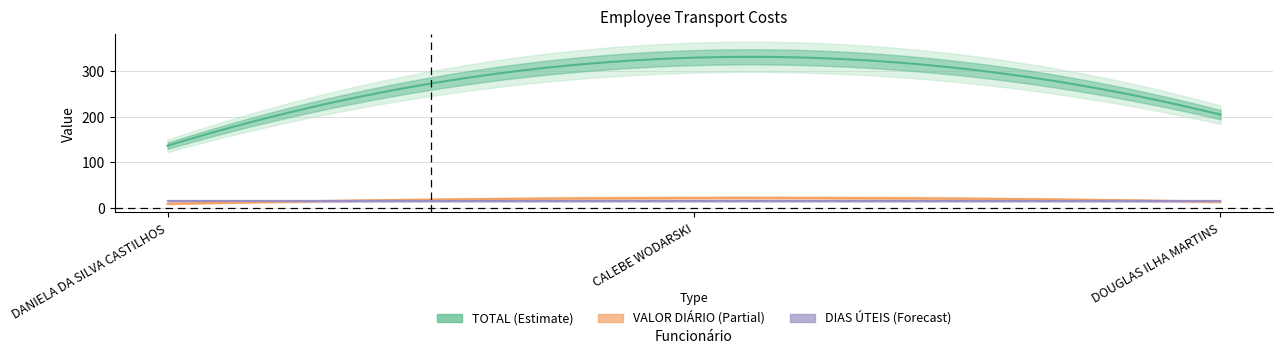

The VALOR DIARIO series shows 13.4 at CALEBE WODARSKI. True or false?

False